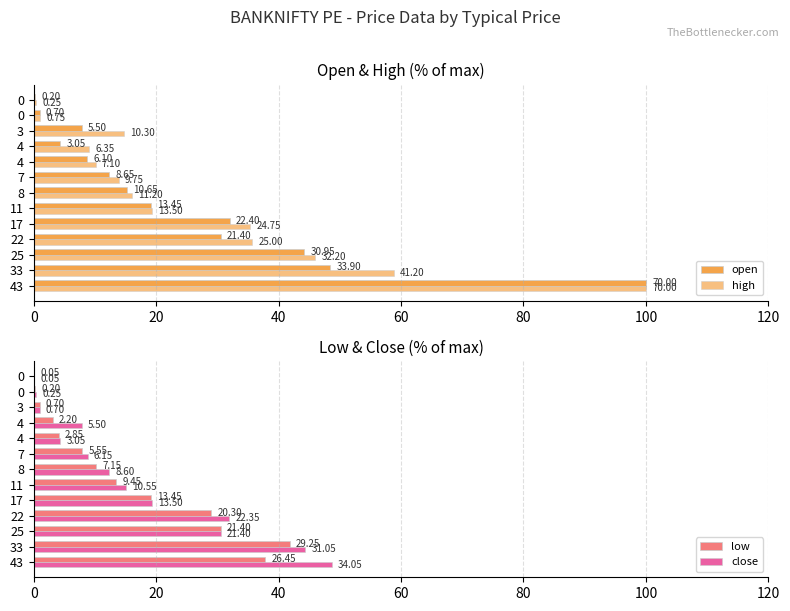

Rank the series at 3 from lowest to highest value.

low, close, open, high